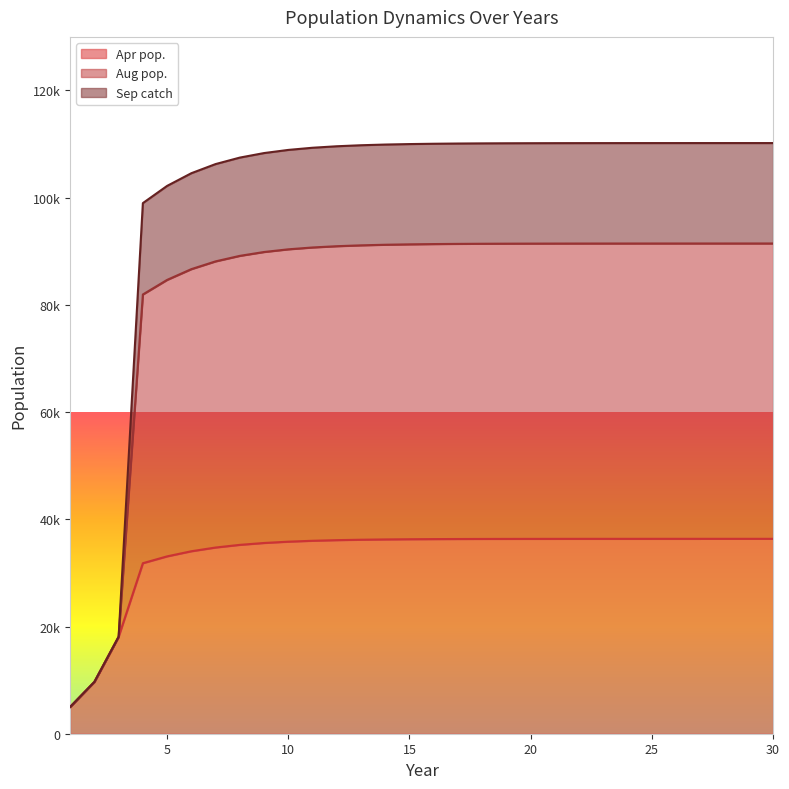

Does the chart display data point markers on the line(s)?

No